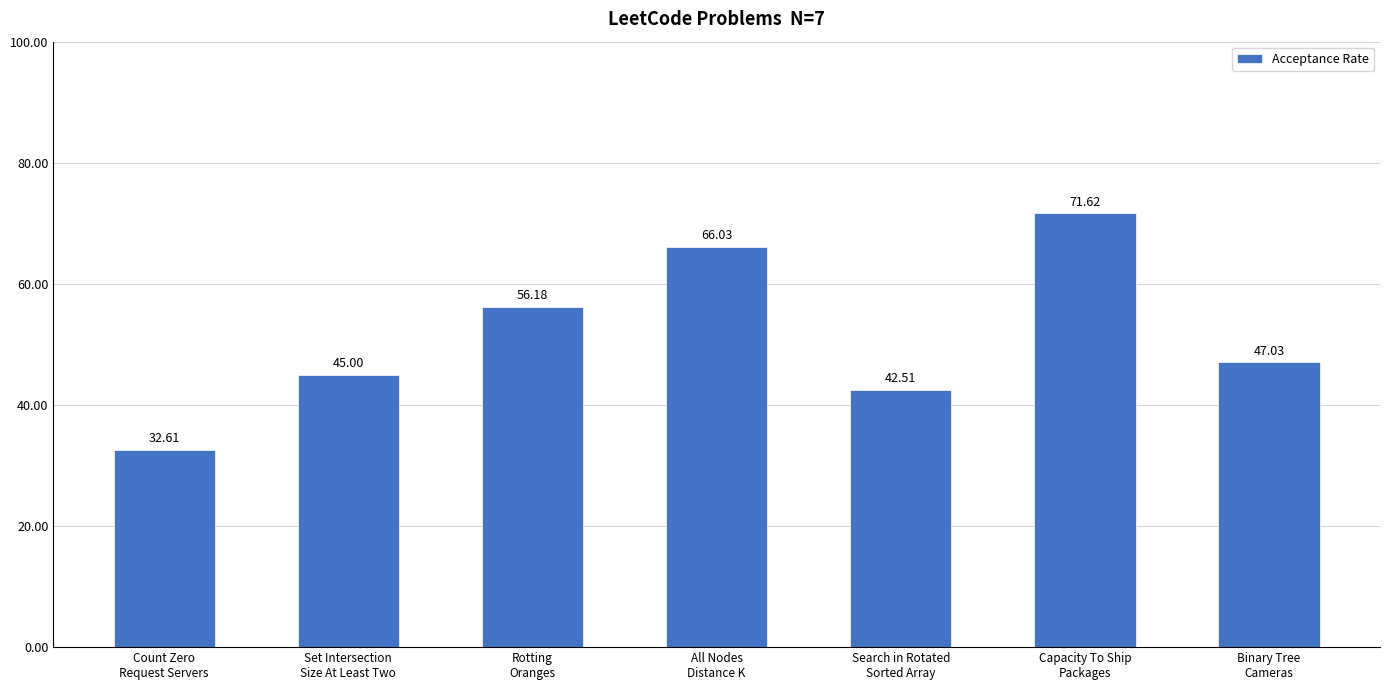

Rank the categories by value from lowest to highest.

Count Zero
Request Servers, Search in Rotated
Sorted Array, Set Intersection
Size At Least Two, Binary Tree
Cameras, Rotting
Oranges, All Nodes
Distance K, Capacity To Ship
Packages